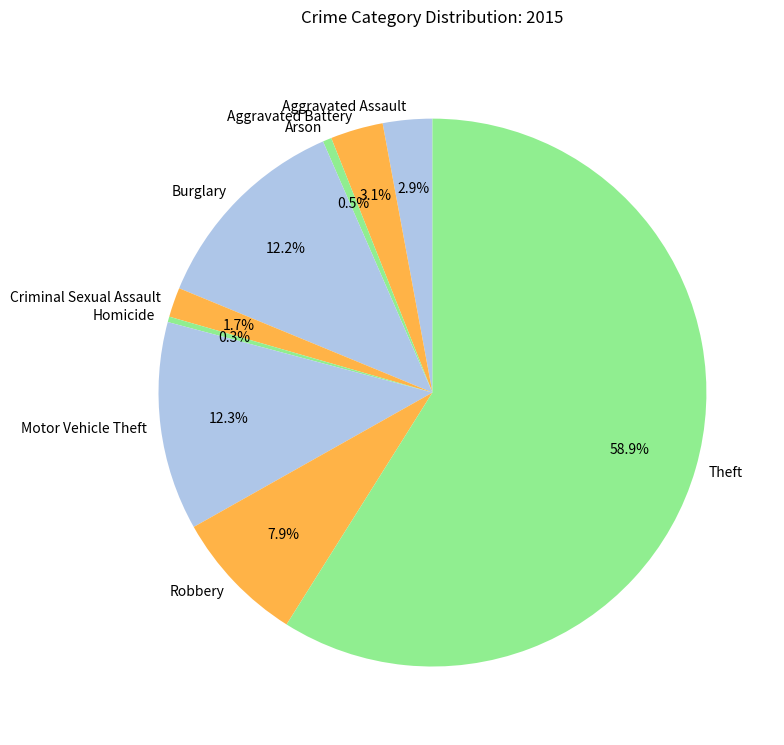

Count the number of slices in the pie.

9